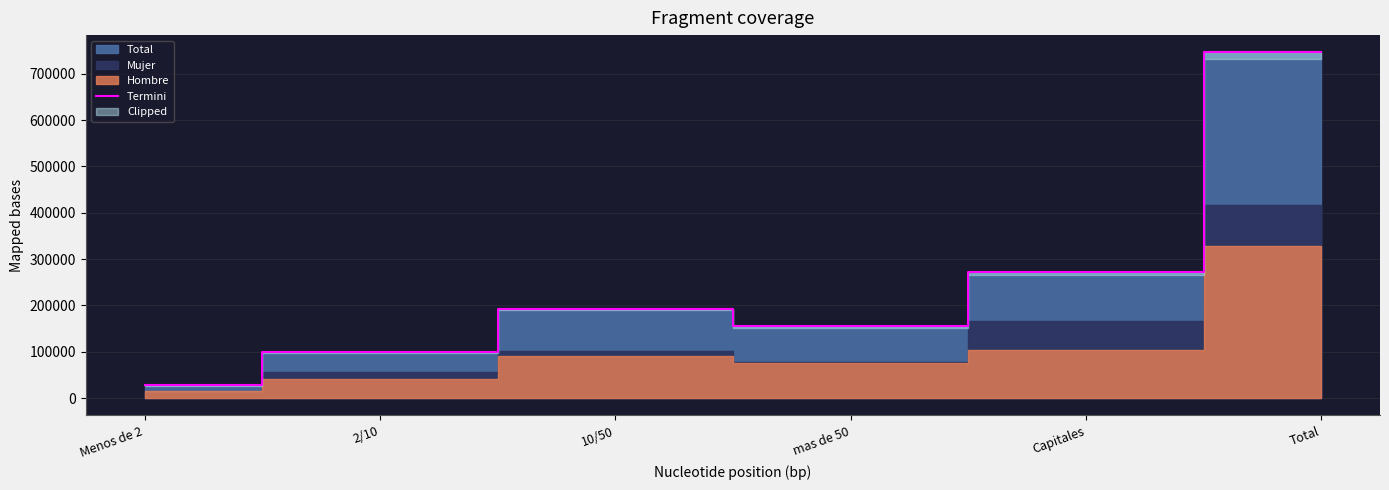

What is the value of the 2nd point from the left?

98704